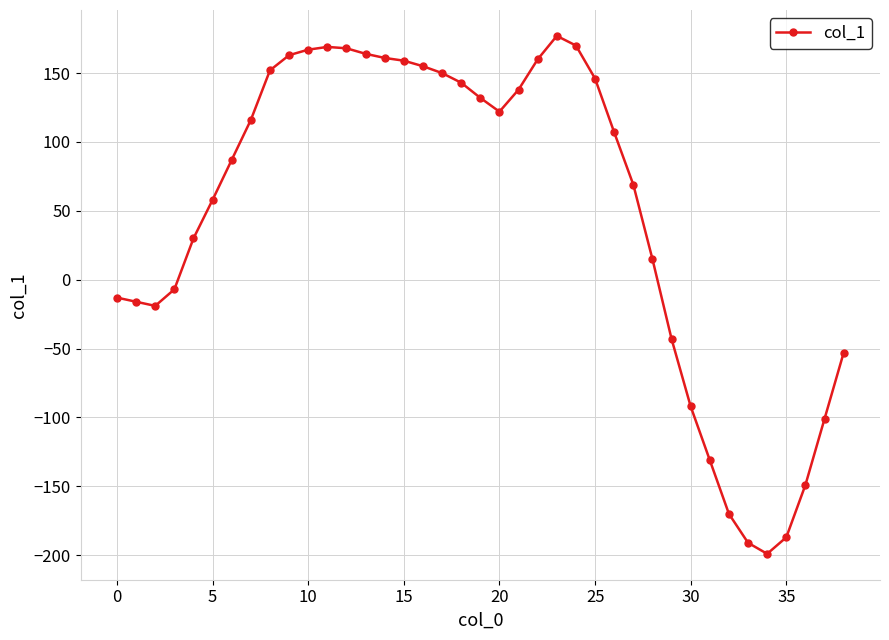

What is the difference between the second highest and minimum values?

369